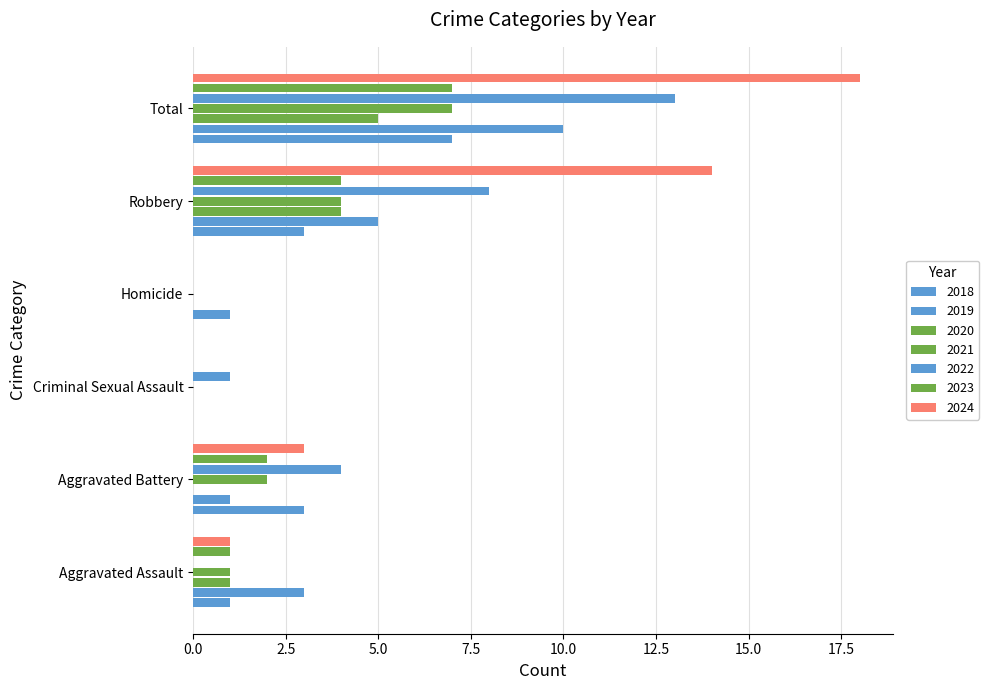

Count the number of data series in this chart.

7